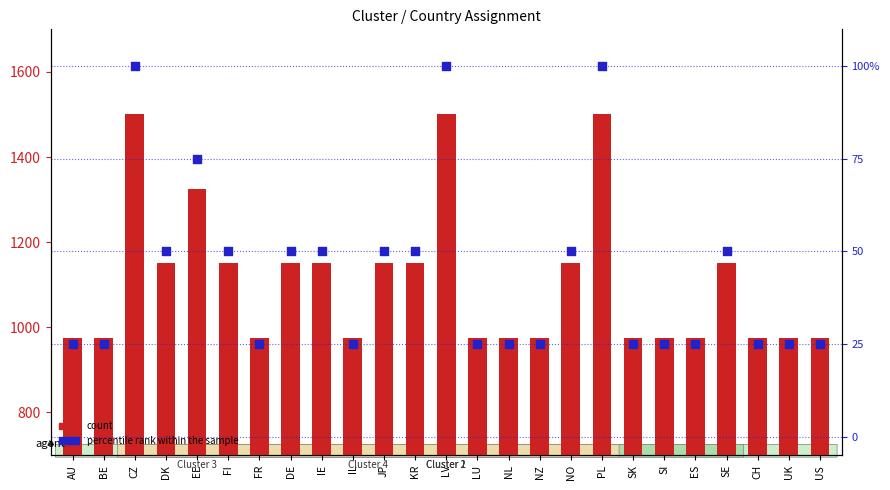

Which series has the largest Y range (max minus min)?

count